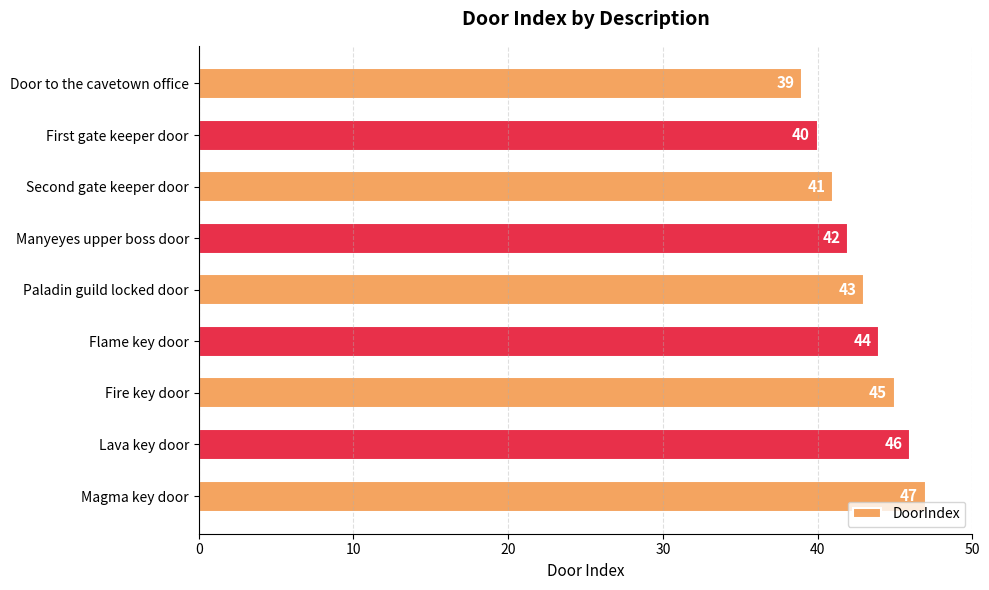

Where is the data nearest to the value 43?

Paladin guild locked door